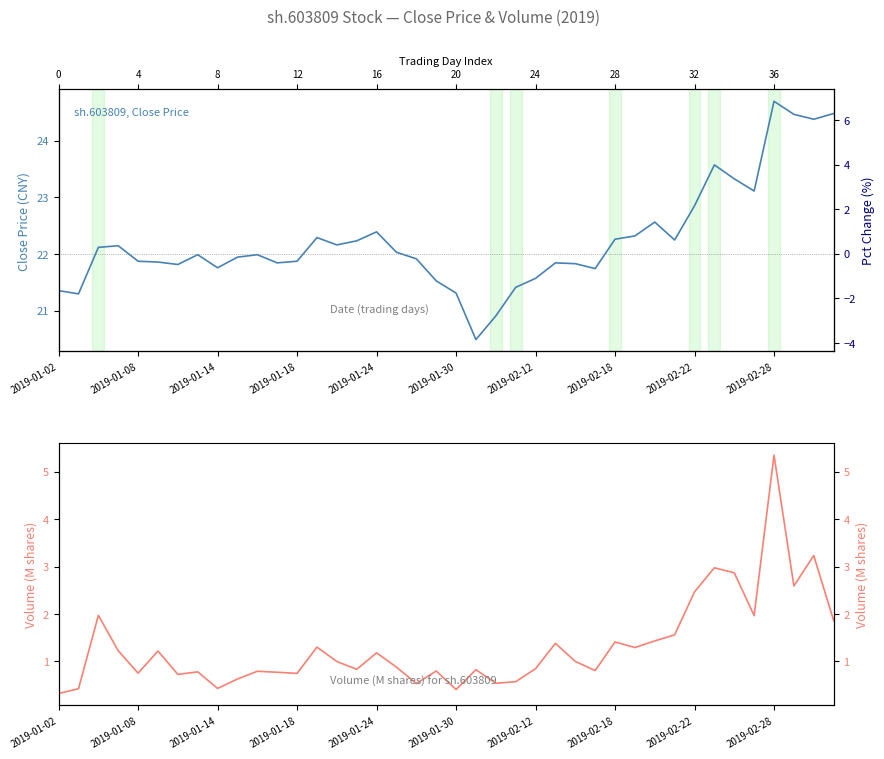

What is the sum of the volume_r values at 26 and 27?

1.8